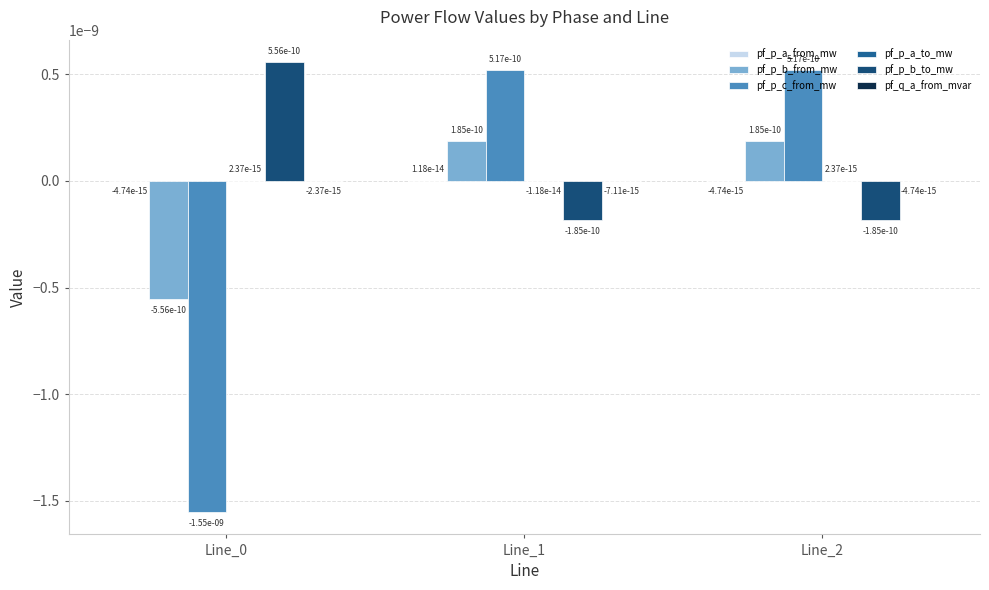

Count the pf_p_c_from_mw values in the range 0 to 1.

2